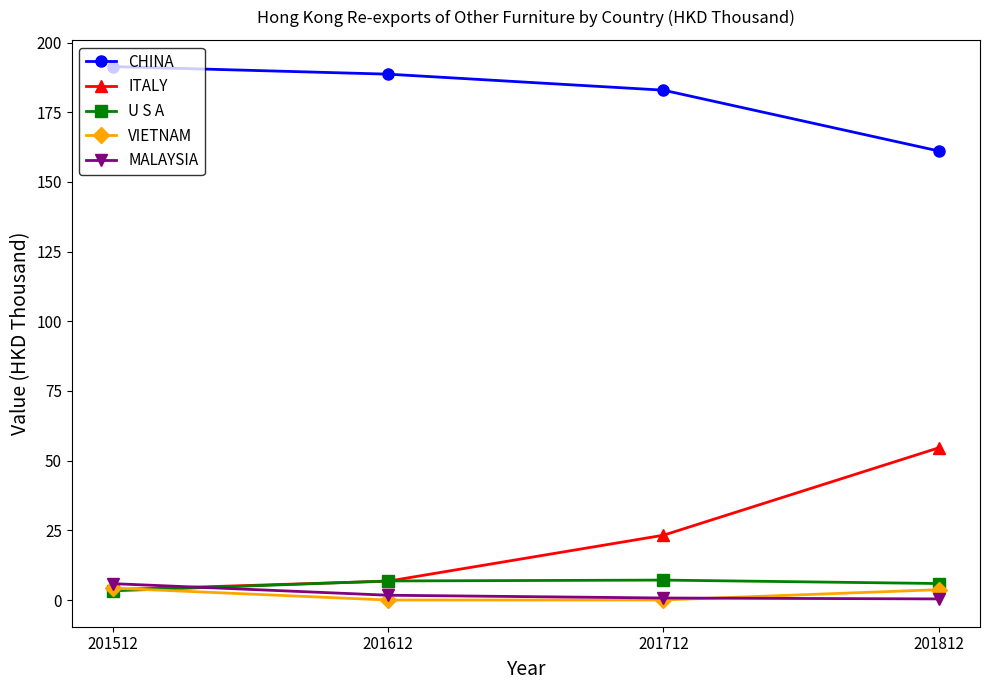

What is the sum of the U S A values at 201612 and 201812?

12.8